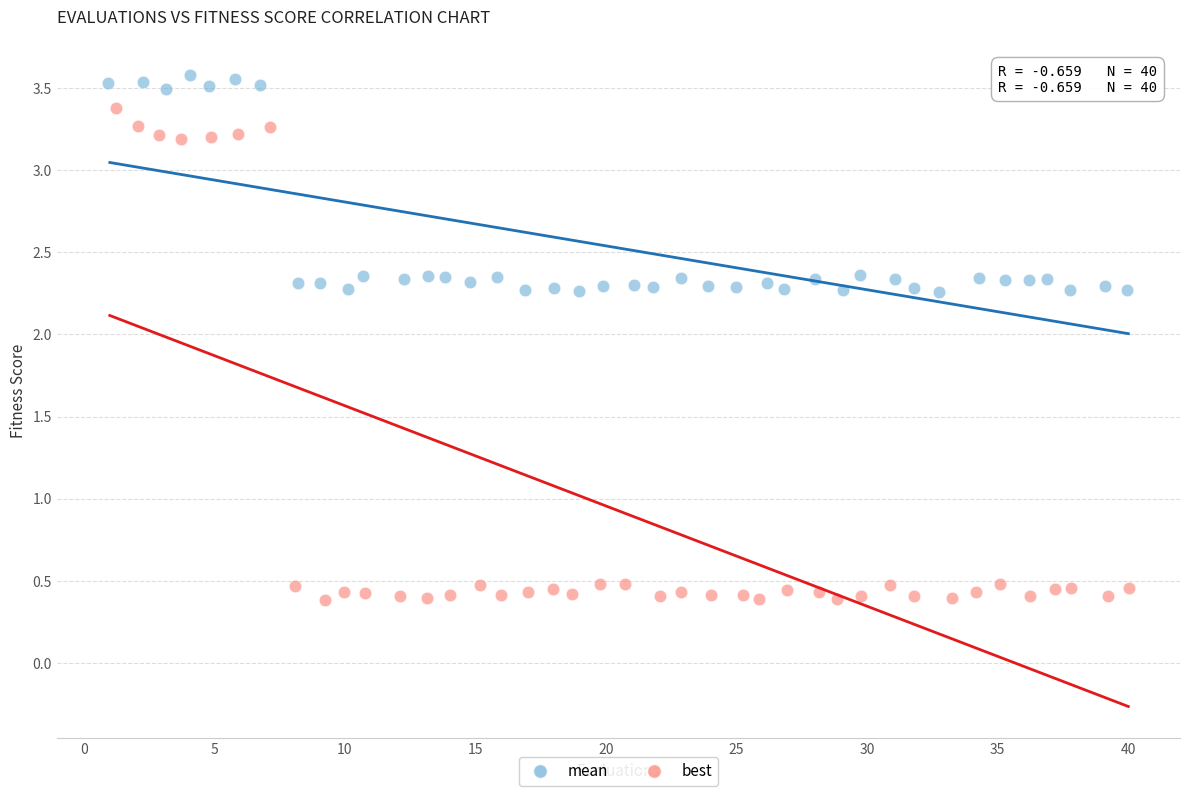

Which series contains the highest Y value?

mean